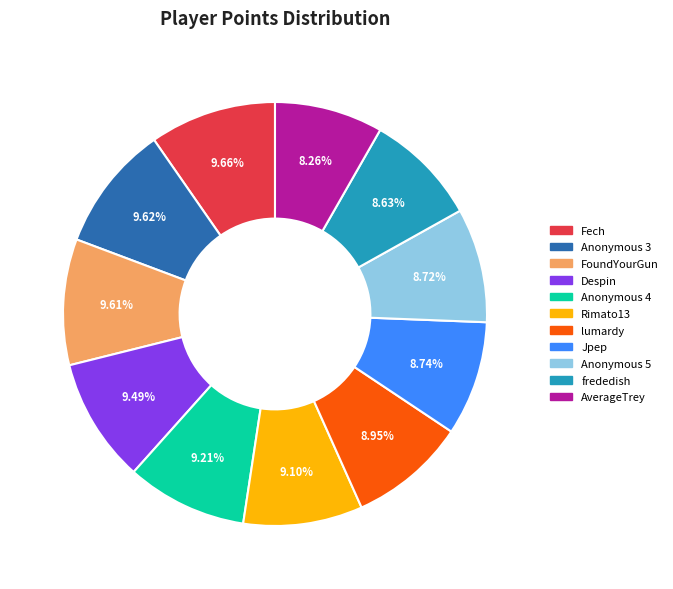

To the nearest percent, what percentage of the pie is lumardy?

9%